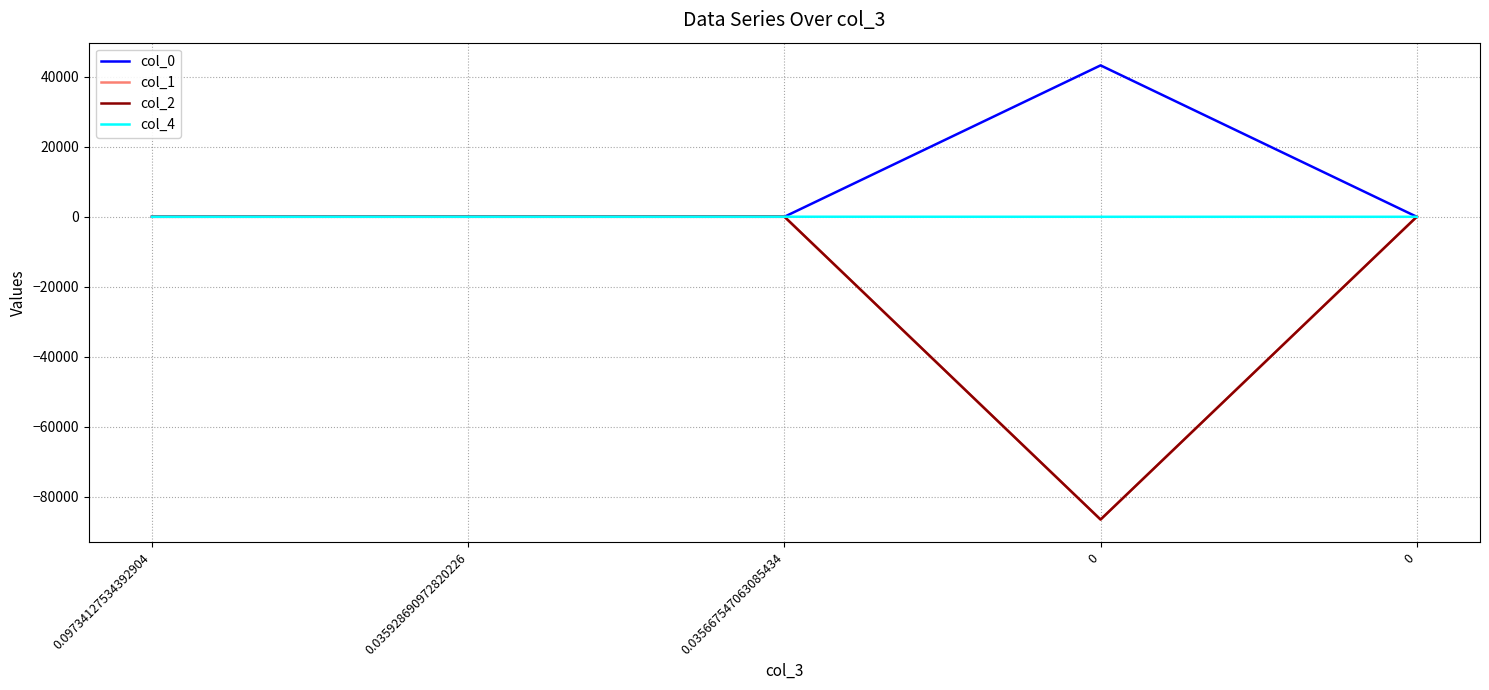

Reading left to right, list all the values displayed in this chart.

col_0: 0.2	0.4	0.6	43294.3	0.0
col_1: 0.1	0.0	0.0	-86582.5	8.0
col_2: 2.5	27.7	37.3	-86570.1	0.0
col_4: 1.6	11.6	16.2	0.0	0.0